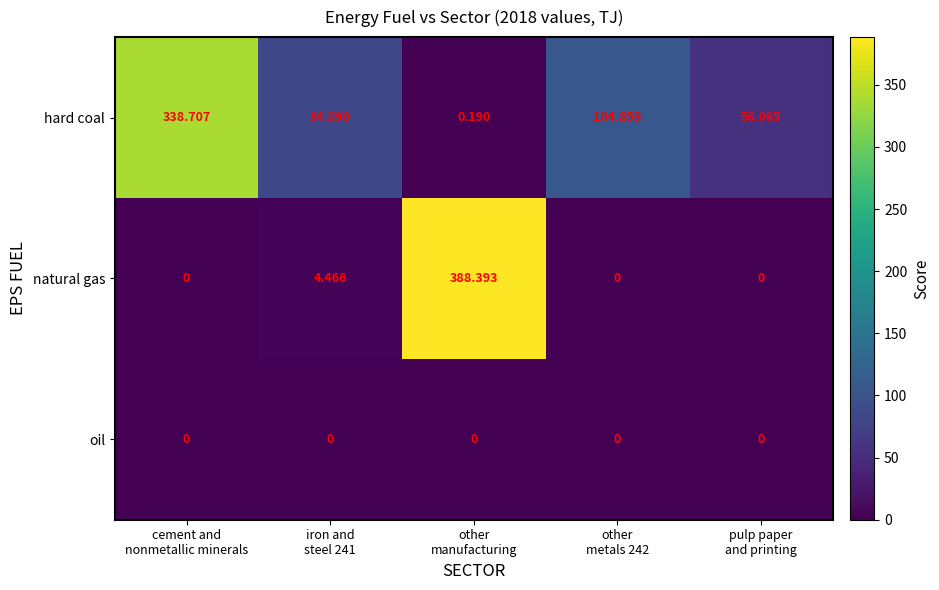

Which series has the widest spread of values?

natural gas